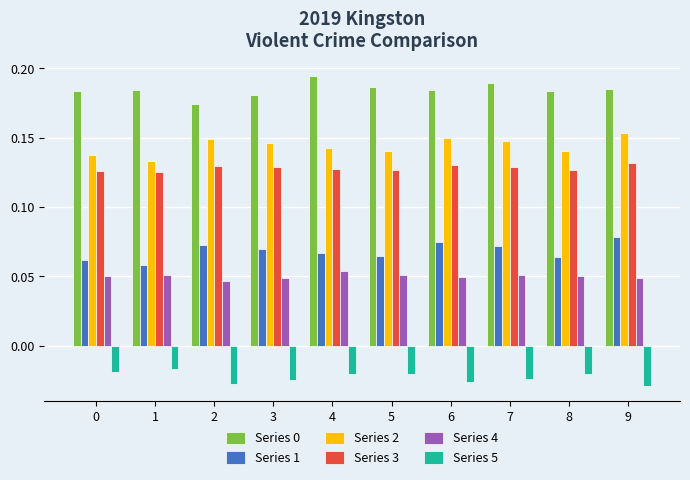

How many Series 2 values are between 0 and 1?

10